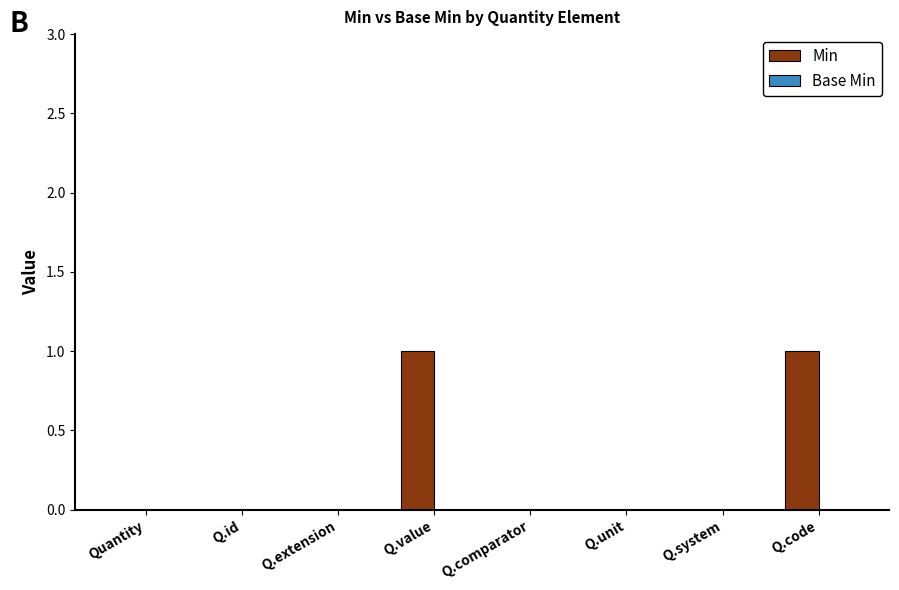

Between Q.code and Quantity, which is larger?

Q.code